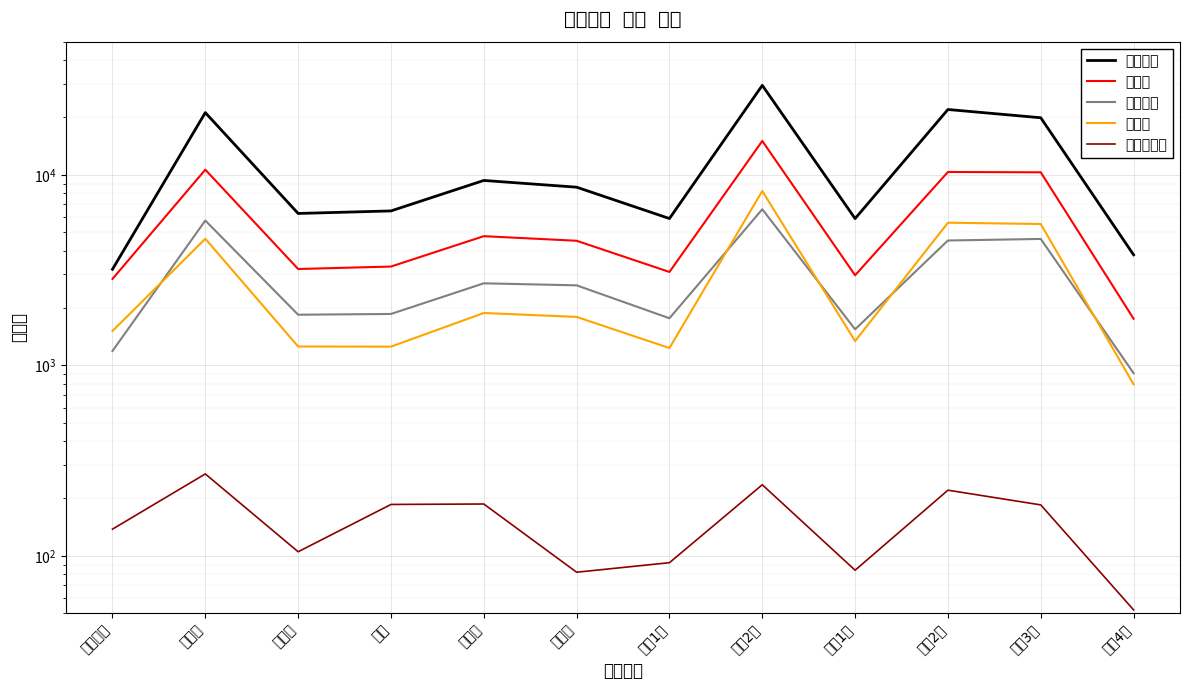

True or false: 무효투표수 has a value of 372 at 백석읍.

False